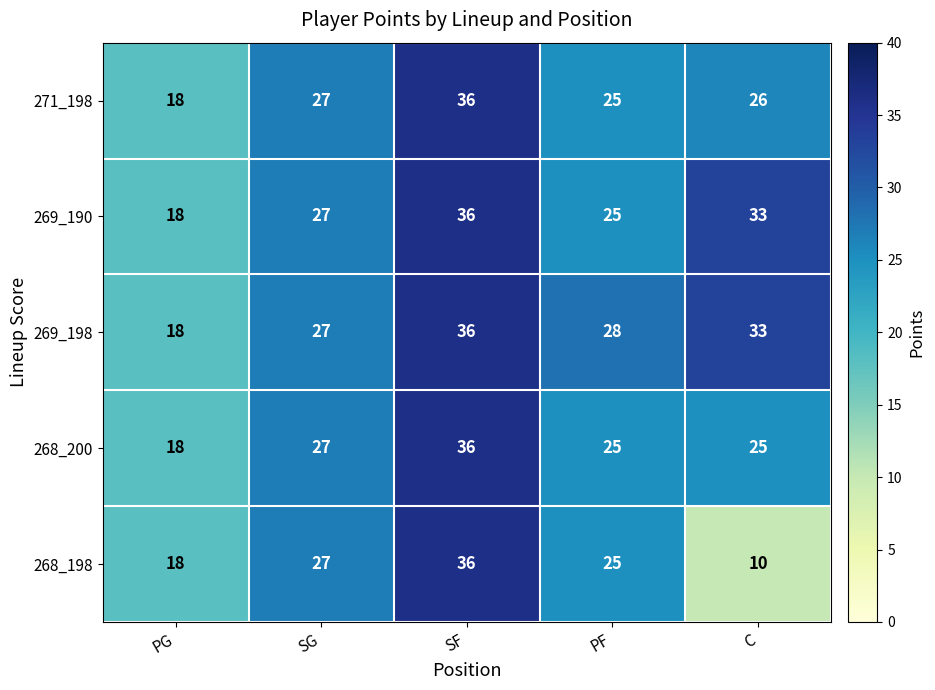

What is the difference between the 269_190 values at PG and C?

15